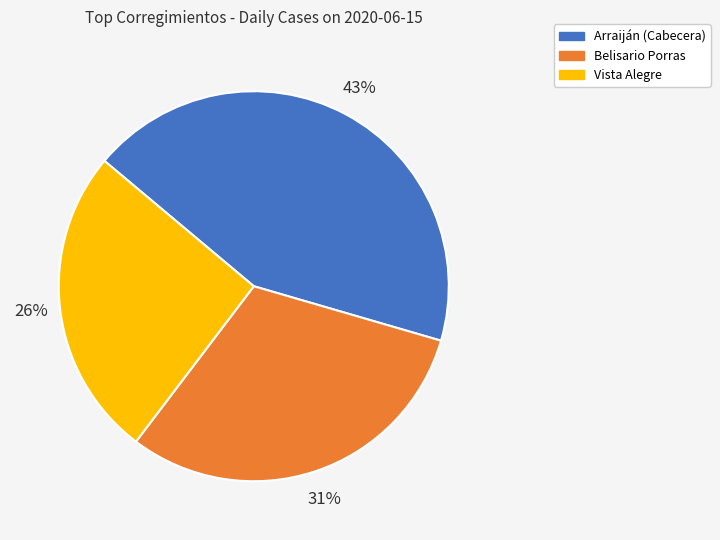

What percentage is the Arraiján (Cabecera) slice, to the nearest percent?

43%